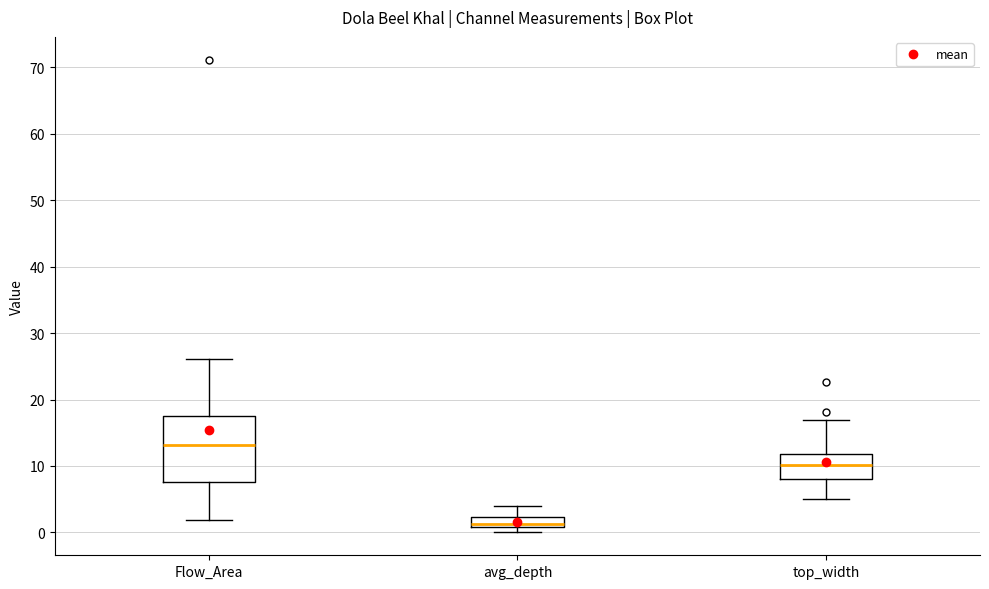

Where does the lower whisker of the box for top_width end on the y-axis? The values are not printed on the chart, so give them approximately, as read against the axis.

5